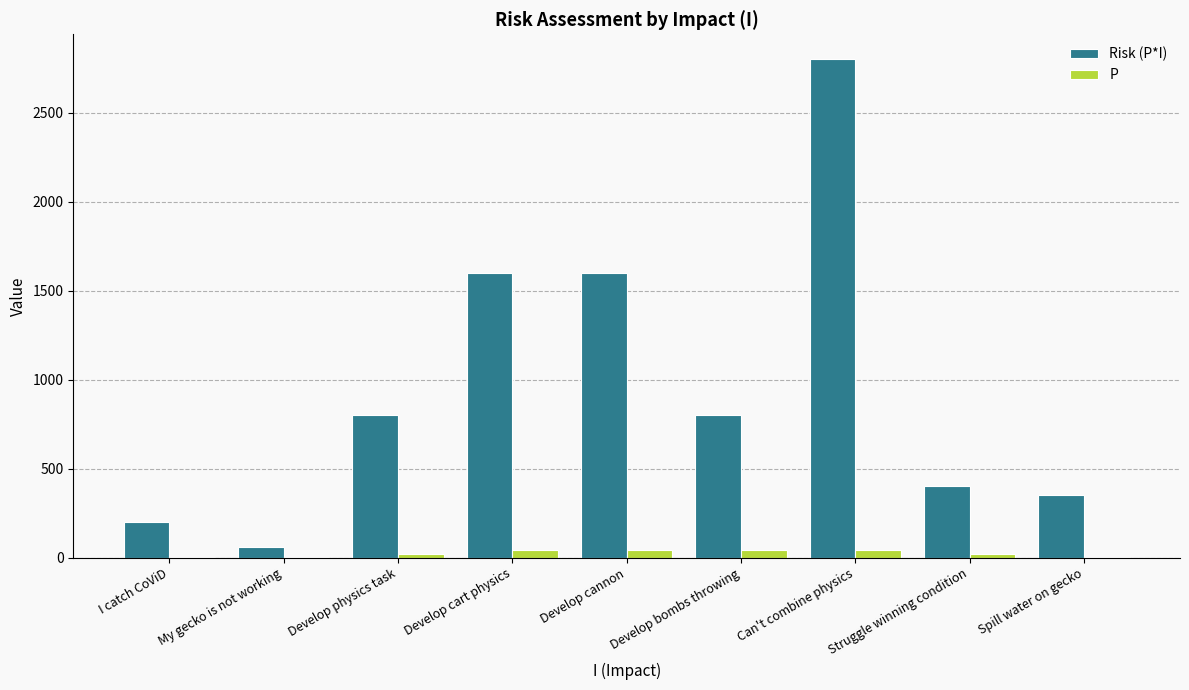

At which category is the sum across all series the highest?

Can't combine physics